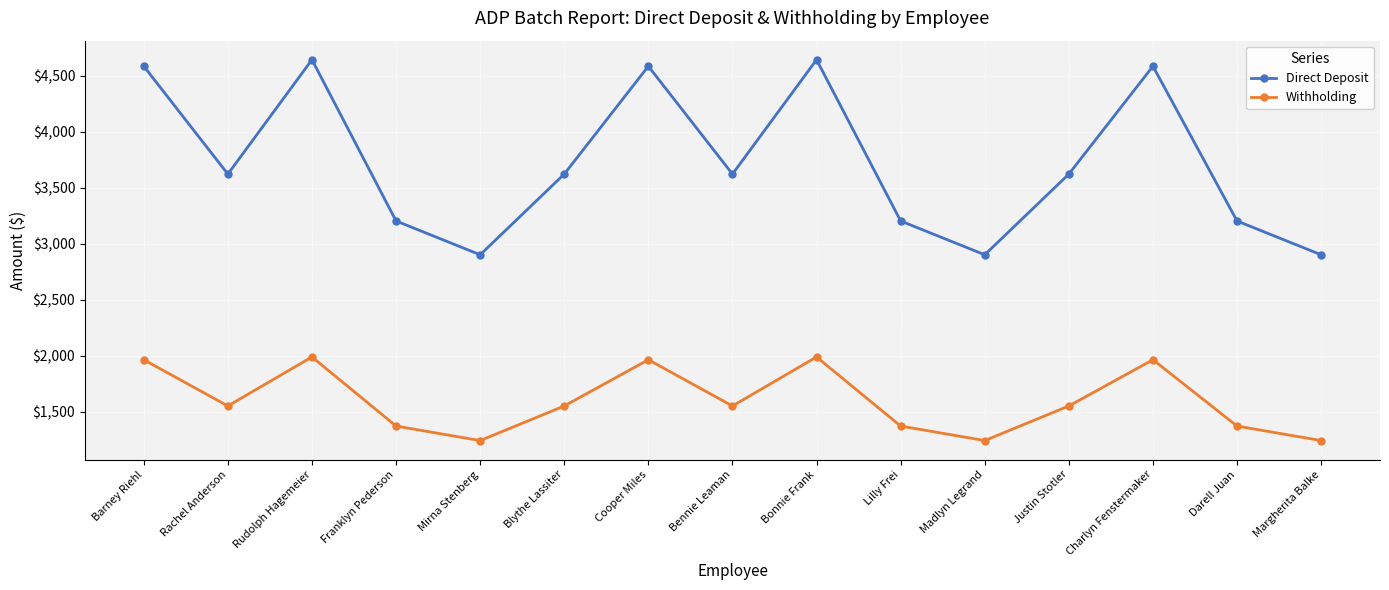

Which series has the largest range (max minus min)?

Direct Deposit